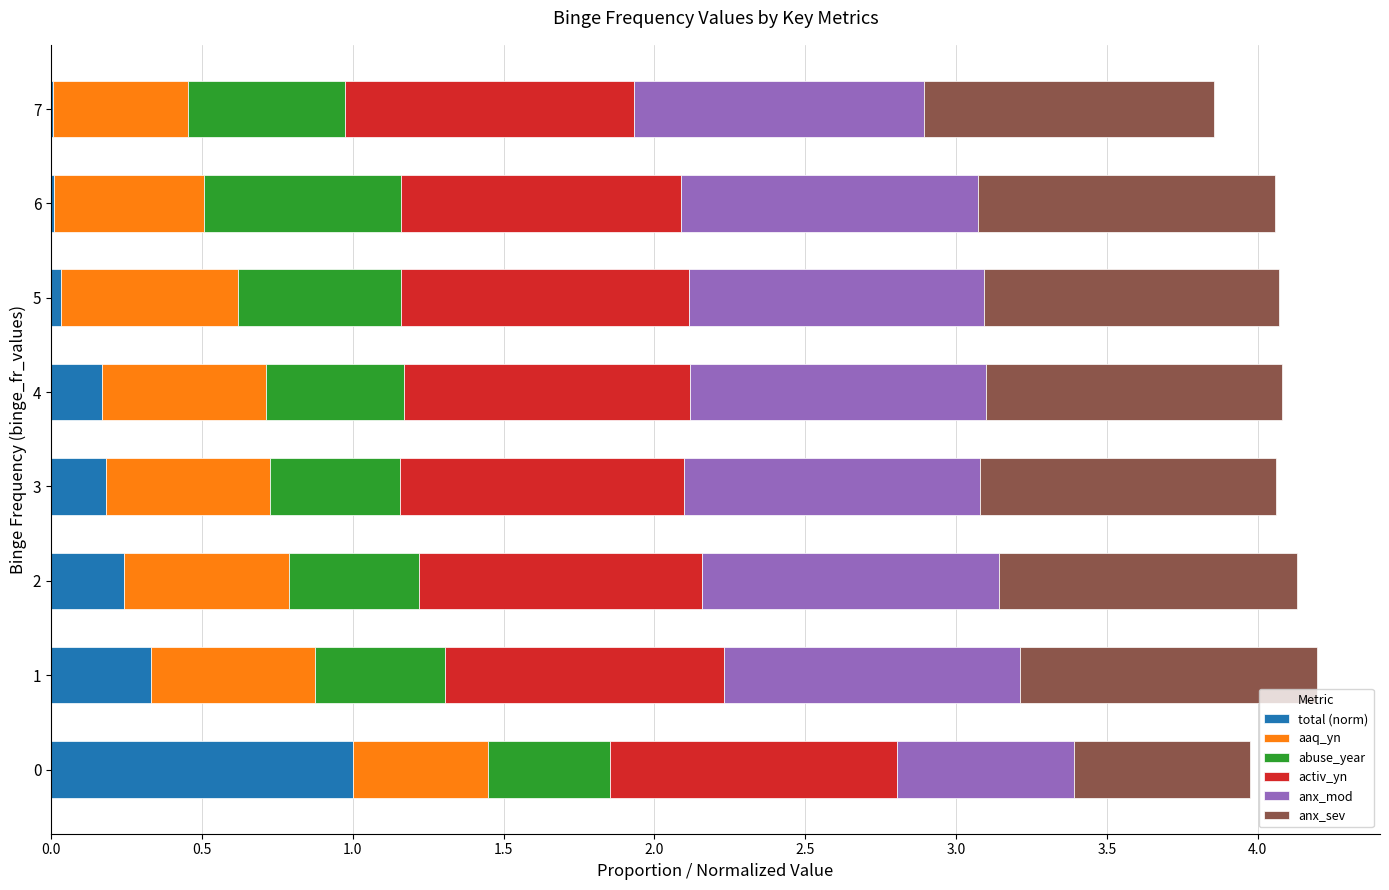

What is the total value across all series at 4?

4.1